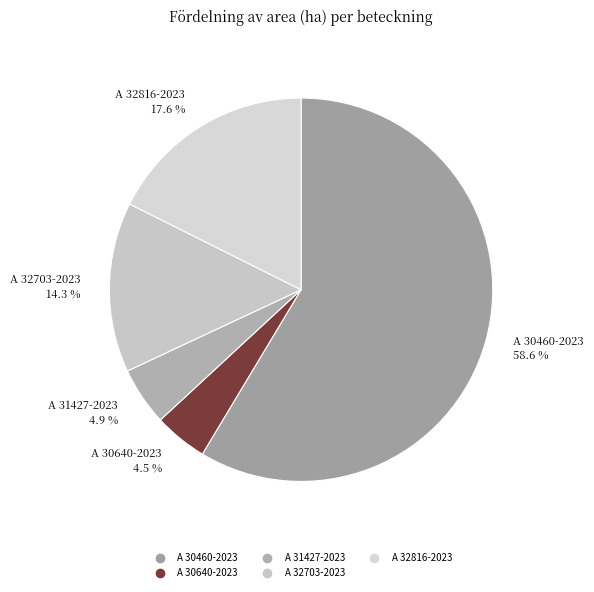

Is there a majority slice in this chart?

Yes